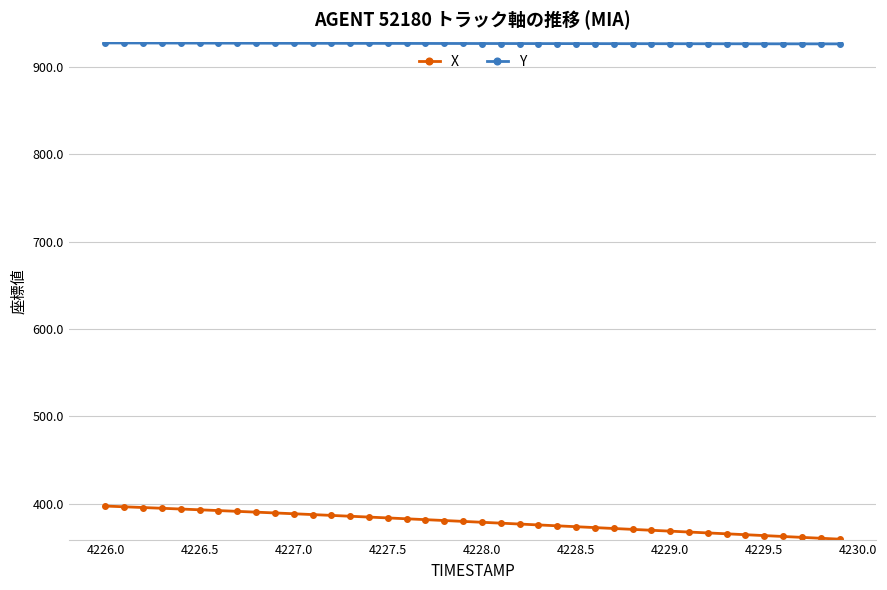

Which series has the widest spread of values?

X